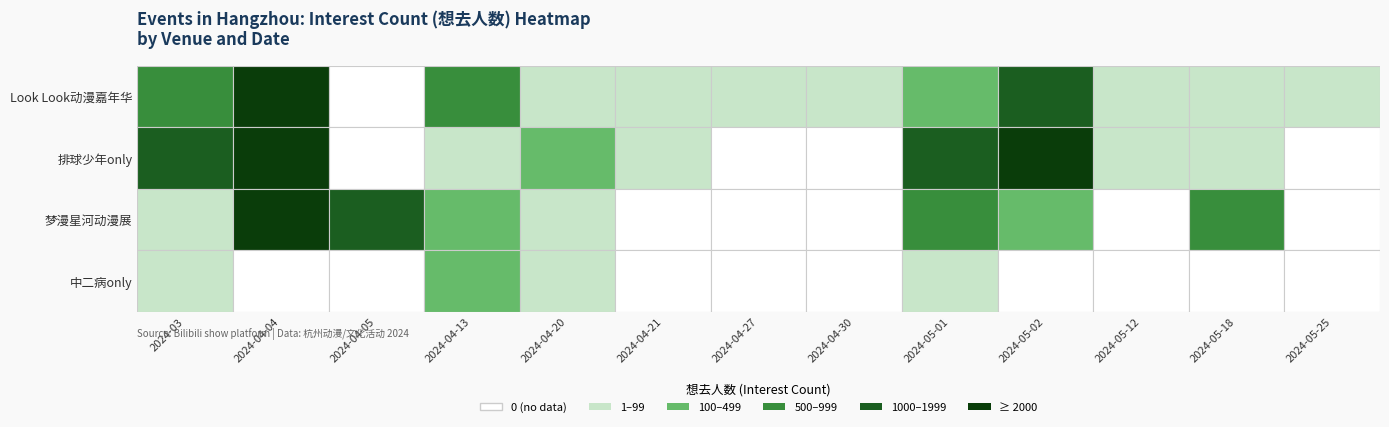

True or false: 2024-05-02 has a value of 251 at 2.

True